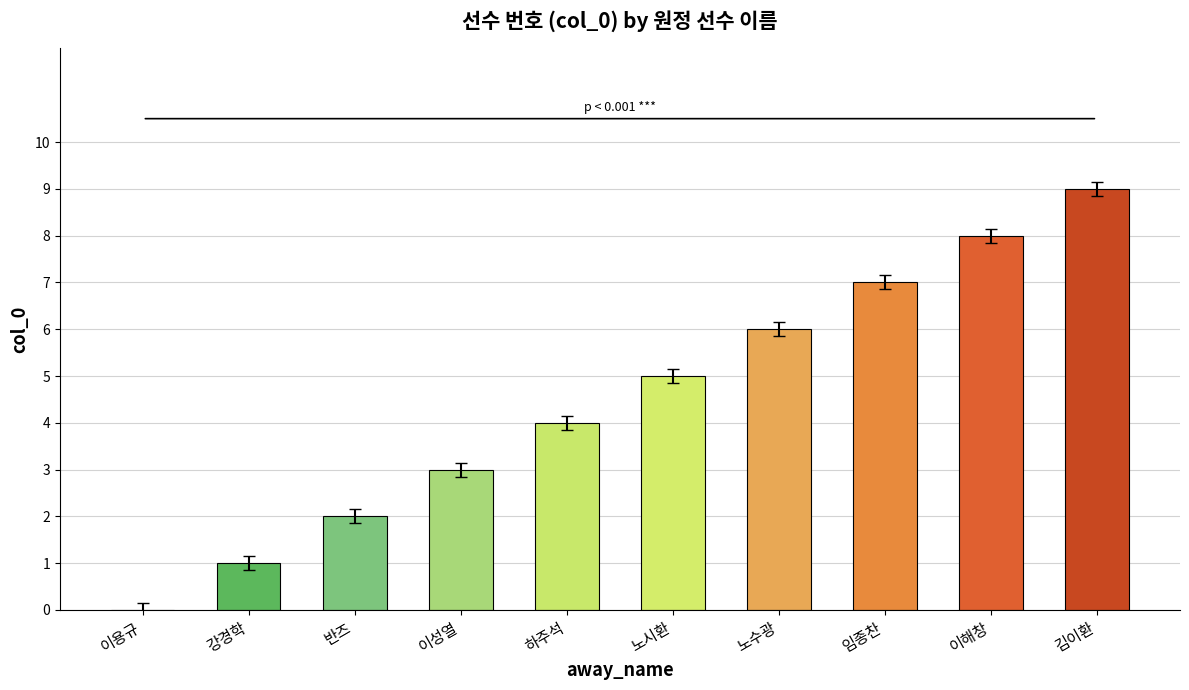

The value at 이성열 is 0.6. True or false?

False